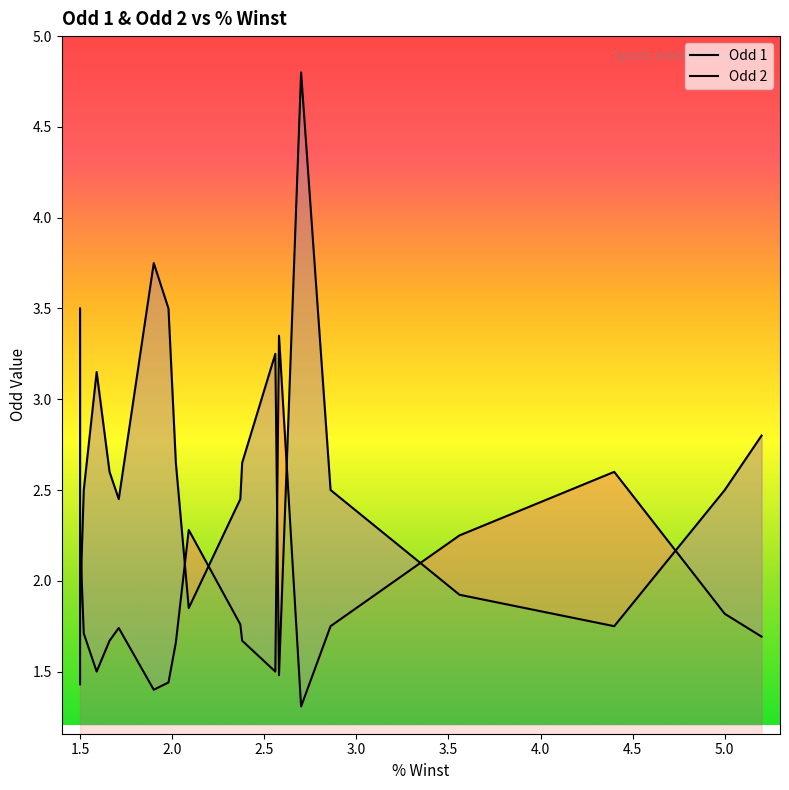

What is the difference between the Odd 2 values at 3.56 and 4.4?

0.4